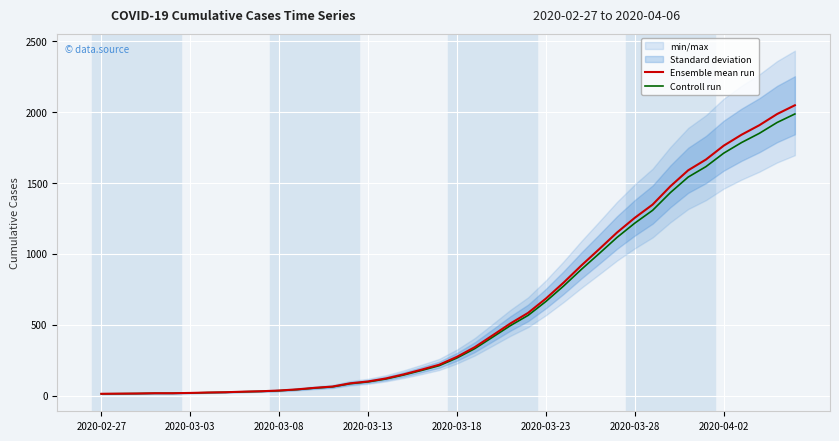

Which series has the widest spread of values?

Ensemble mean run